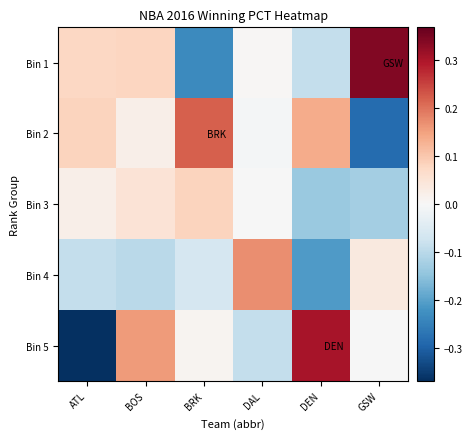

Reading left to right, list all the values displayed in this chart.

Bin 1: ATL=0.1	BOS=0.1	BRK=-0.2	DAL=0.0	DEN=-0.1	GSW=0.3
Bin 2: ATL=0.1	BOS=0.0	BRK=0.2	DAL=-0.0	DEN=0.1	GSW=-0.3
Bin 3: ATL=0.0	BOS=0.0	BRK=0.1	DAL=-0.0	DEN=-0.1	GSW=-0.1
Bin 4: ATL=-0.1	BOS=-0.1	BRK=-0.1	DAL=0.2	DEN=-0.2	GSW=0.0
Bin 5: ATL=-0.4	BOS=0.2	BRK=0.0	DAL=-0.1	DEN=0.3	GSW=-0.0